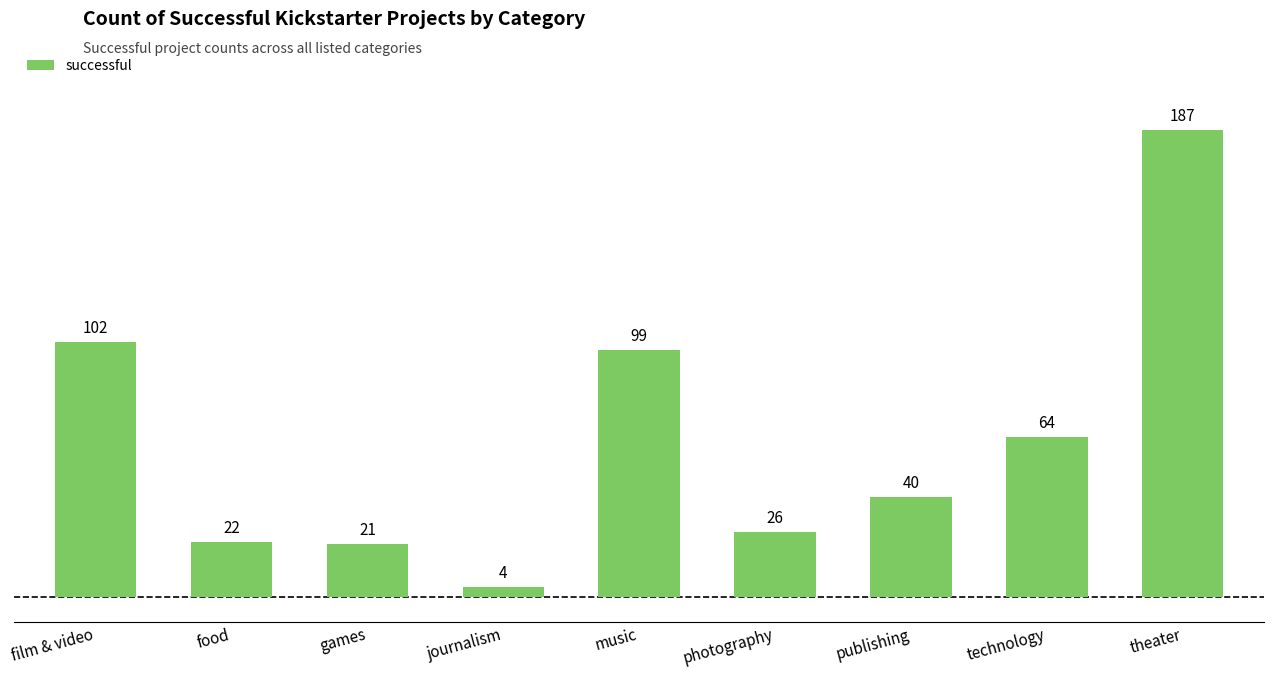

What is the change in value from music to theater?

+88